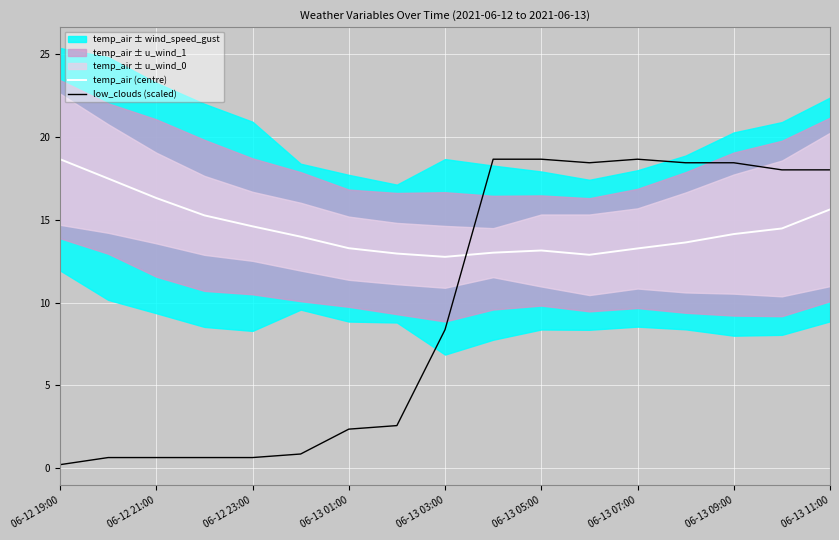

Which series ends up on top after the final intersection of low_clouds (scaled) and temp_air (centre)?

low_clouds (scaled)